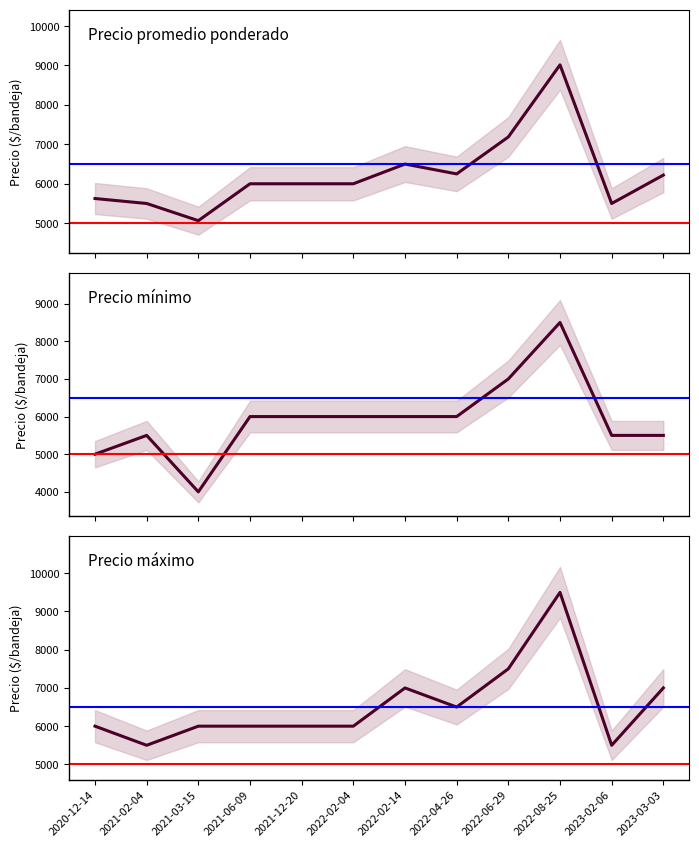

What is the average value of the Precio minimo series?

5917